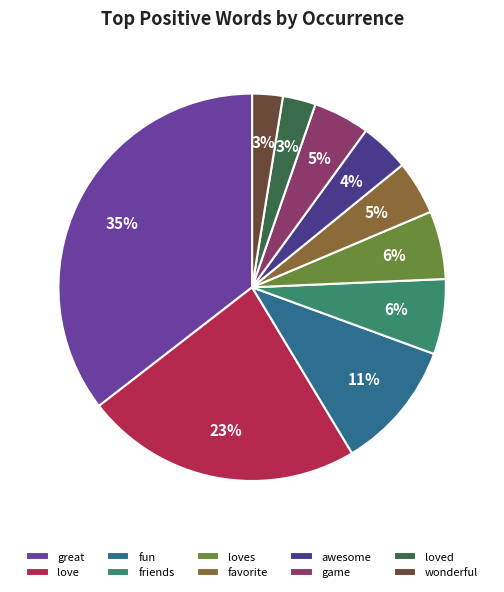

What portion of the pie excludes friends?

93.7%